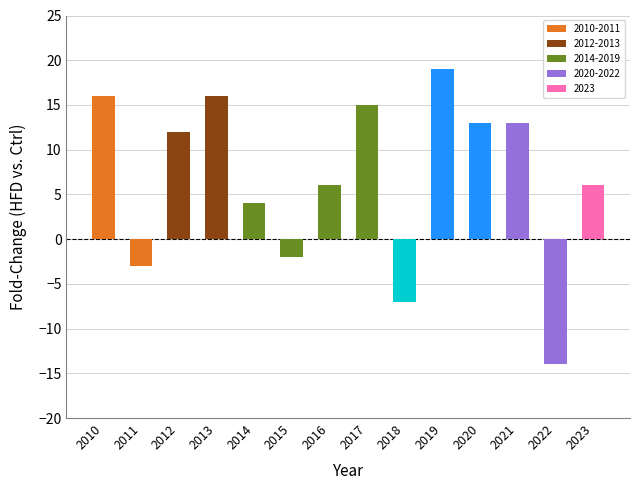

What is the difference between the maximum and minimum values?

33